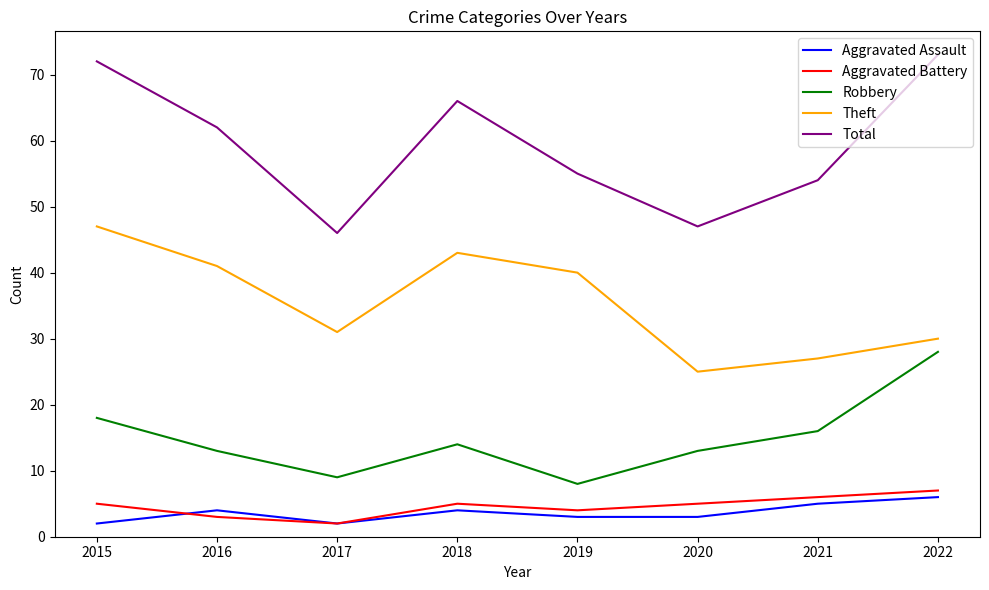

Is this an area chart (filled region under the line)?

No